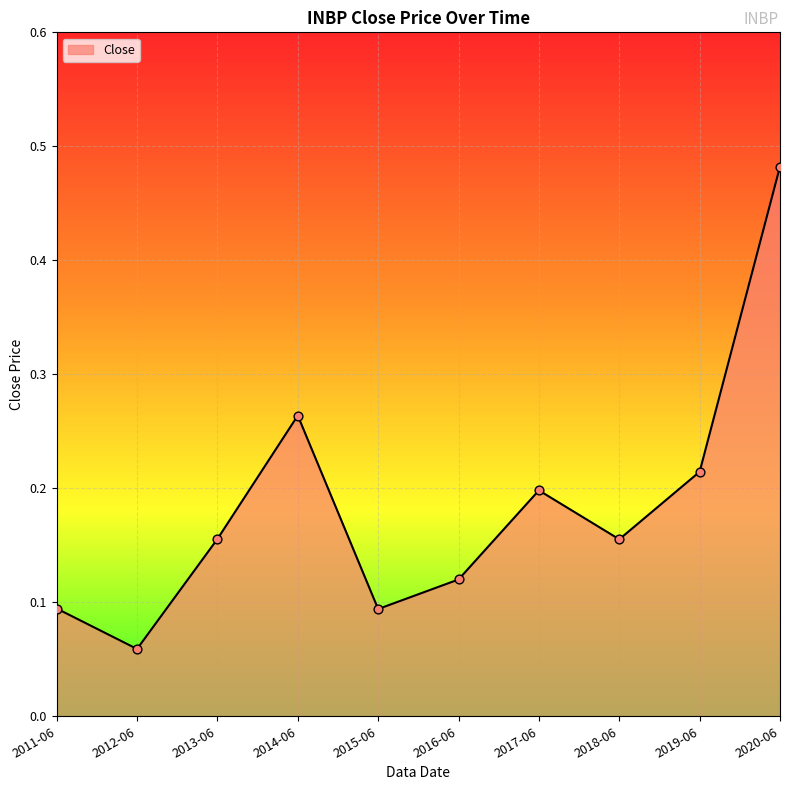

What is the change in value from 2011-06 to 2018-06?

+0.1